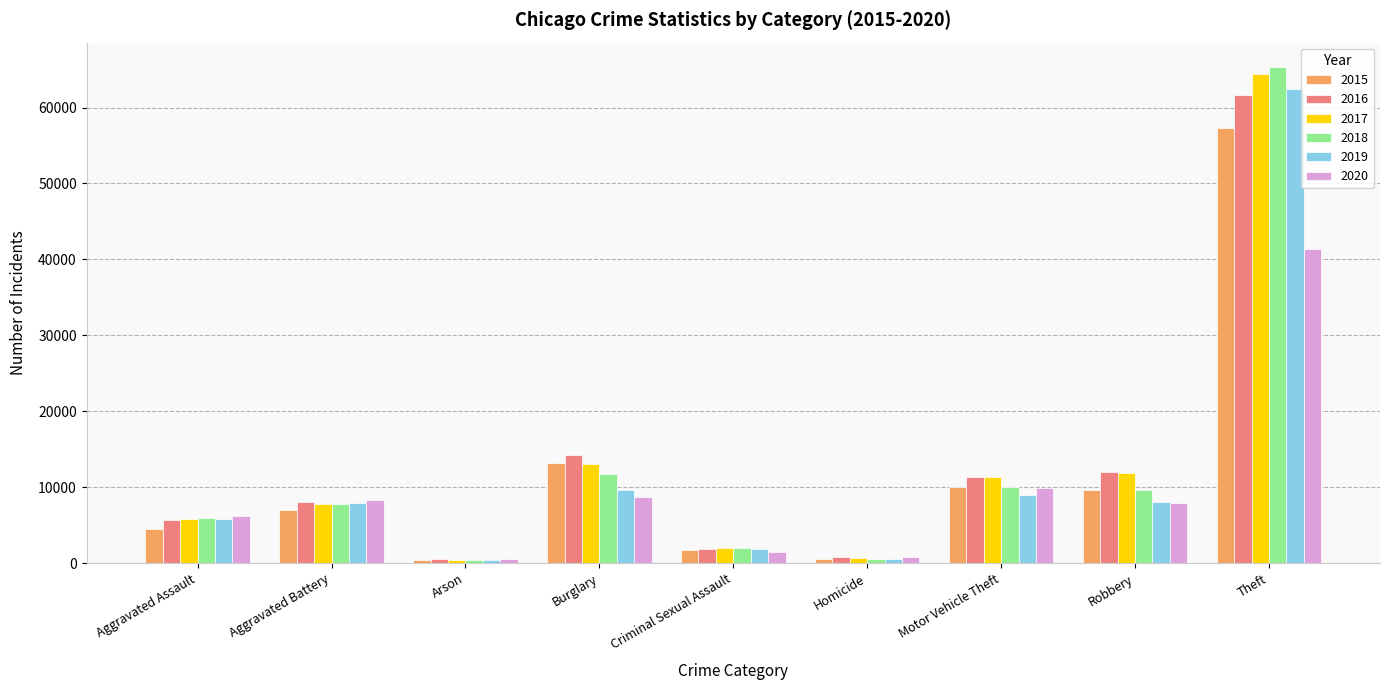

What is the sum of the 2015 values at Motor Vehicle Theft and Theft?

67418